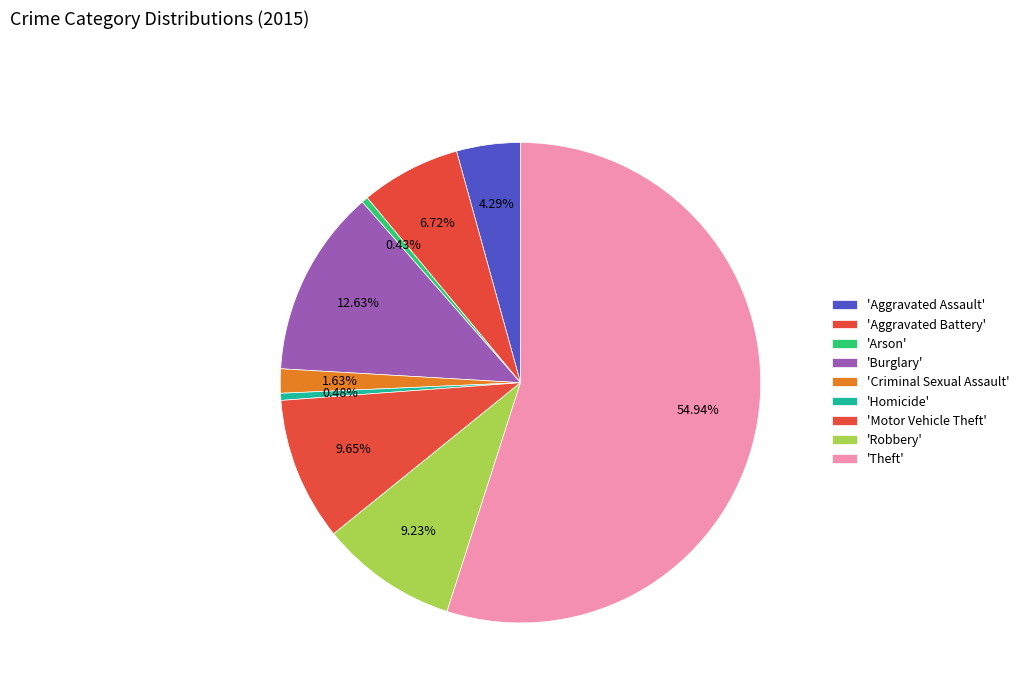

Count the number of slices in the pie.

9